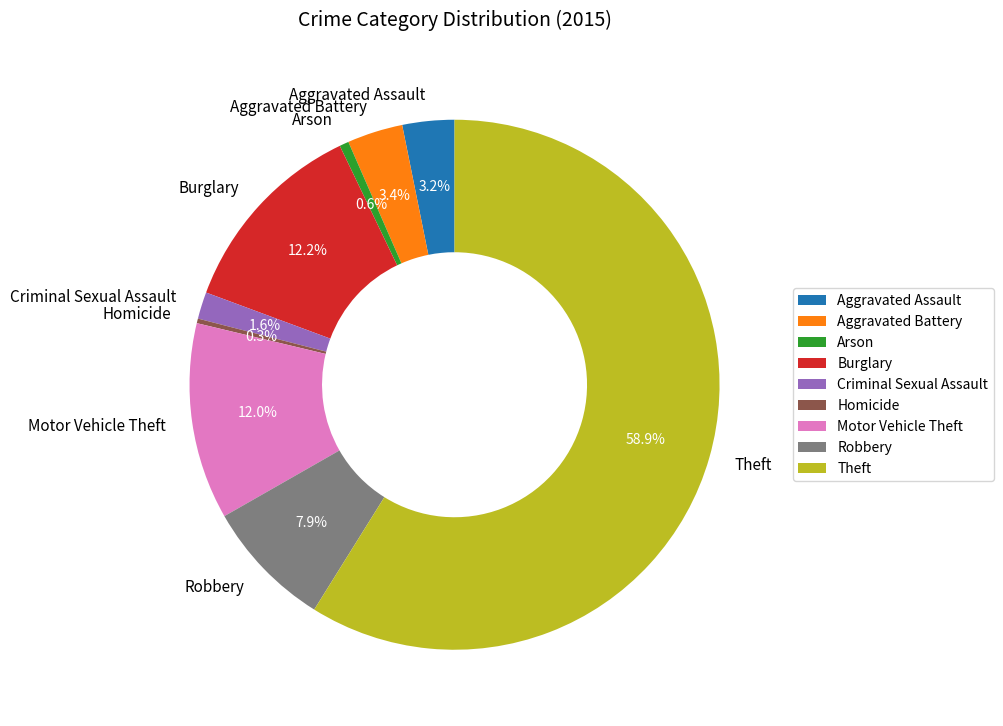

What percentage is NOT represented by Aggravated Battery?

96.6%